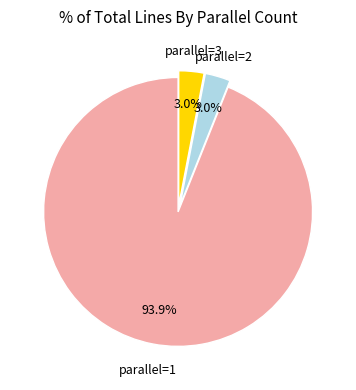

How many segments does this pie chart have?

3